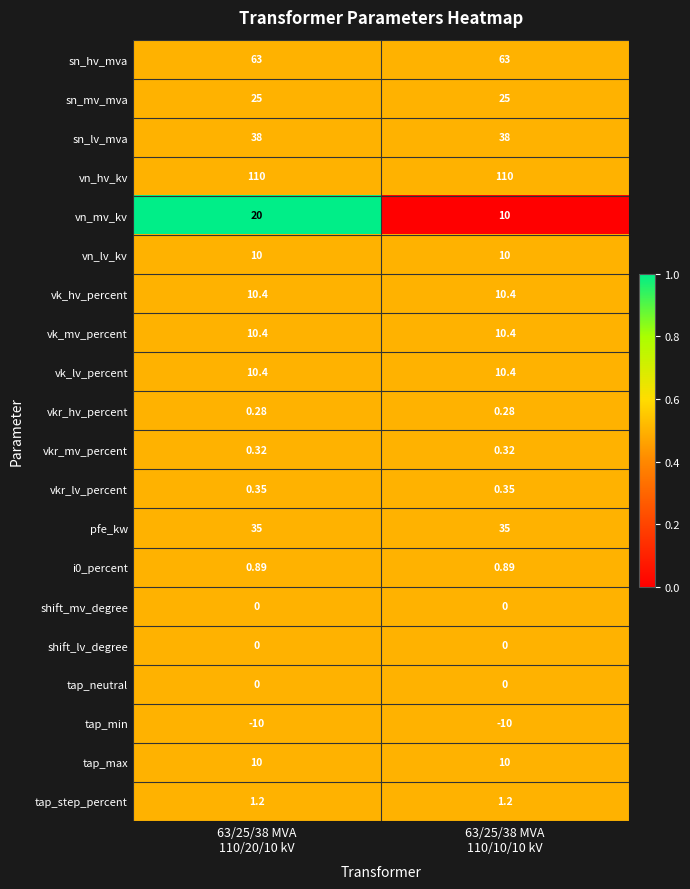

Count the number of data series in this chart.

20